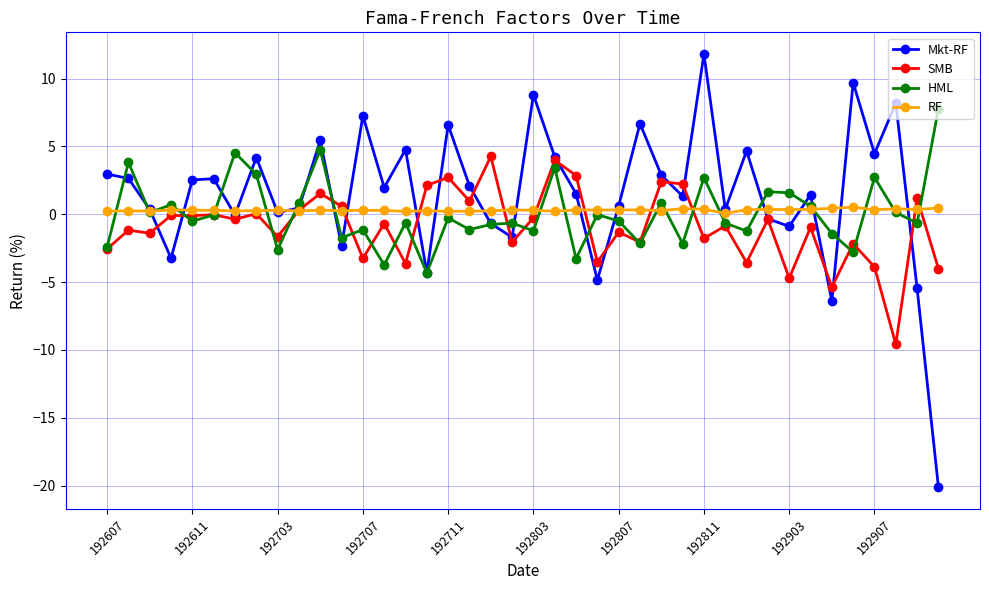

What is the value of the Mkt-RF point at the 5th from the left?

2.5